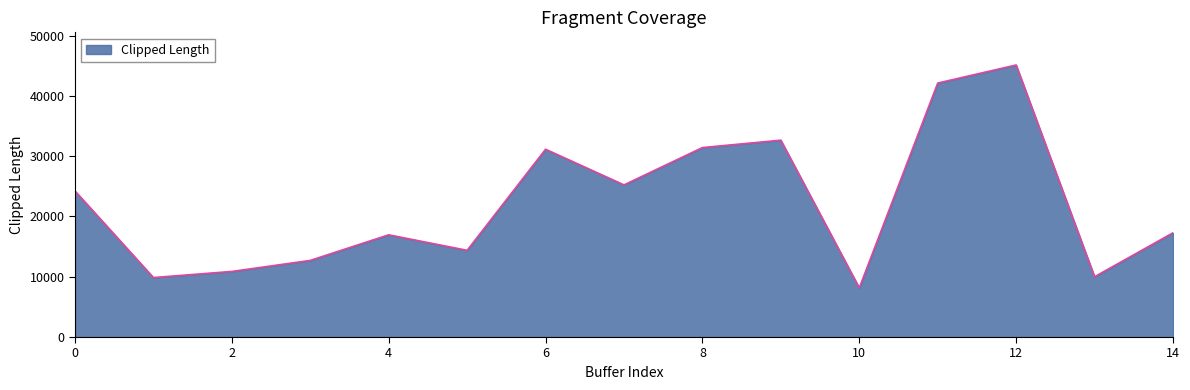

What is the minimum value shown in the chart?

8158.8